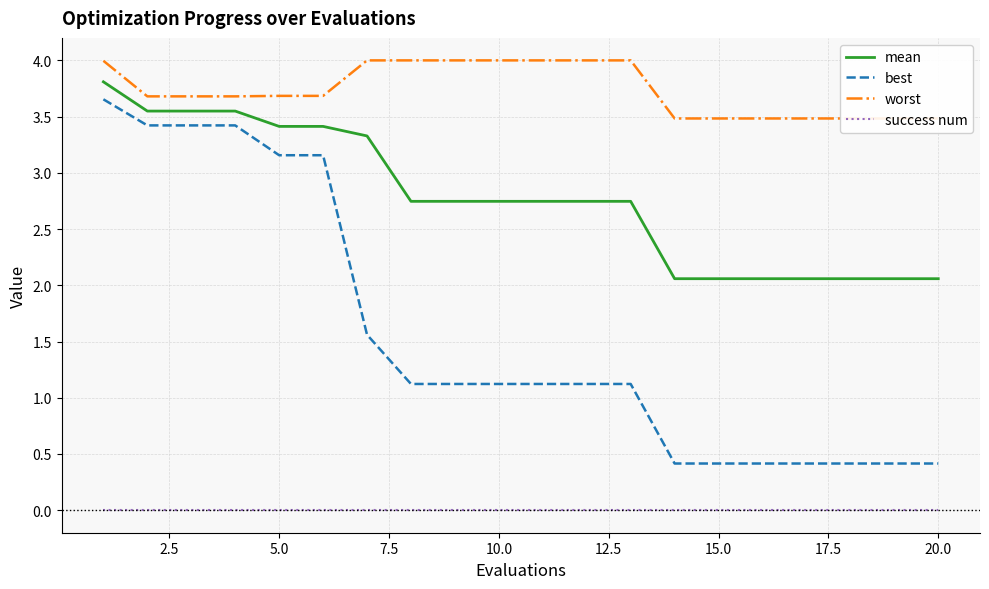

Rank the categories by mean value from lowest to highest.

13, 14, 15, 16, 17, 18, 19, 17.5, 20.0, 22.5, 10, 11, 12, 15.0, 10.0, 12.5, 2.5, 5.0, 7.5, 0.0